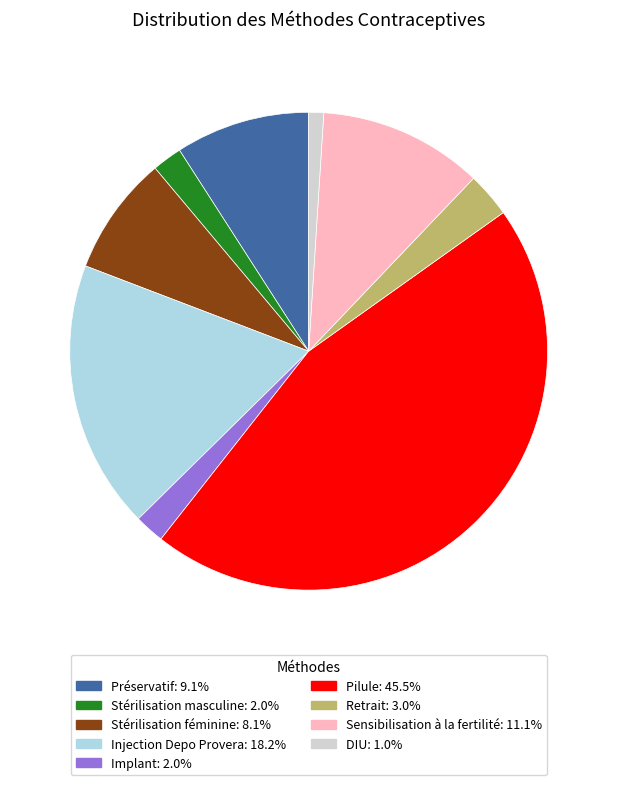

Is there any slice that represents more than half of the pie?

No